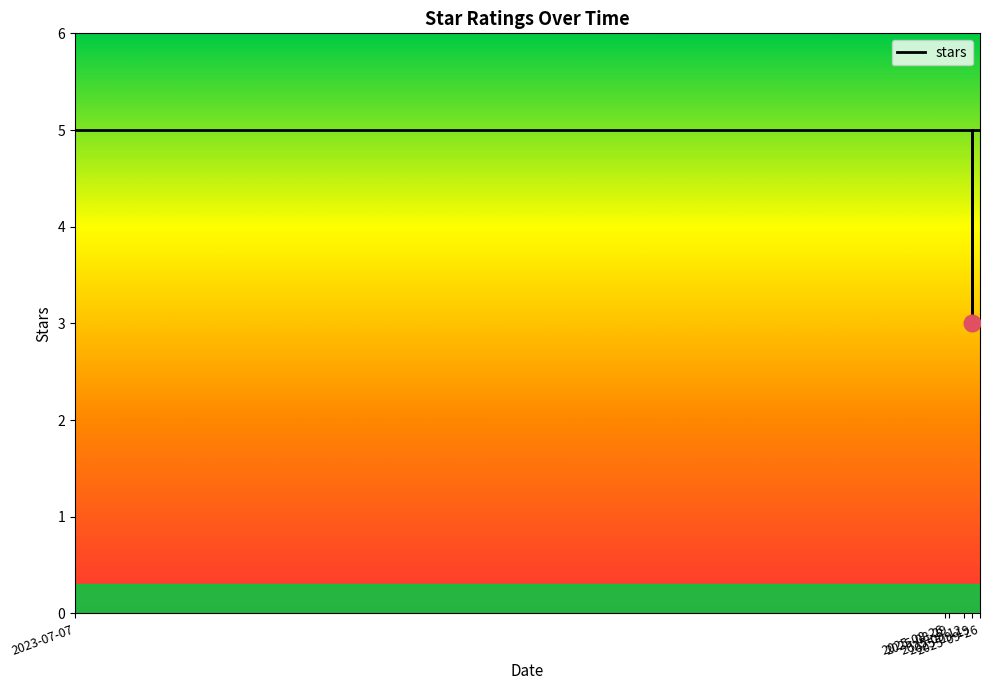

Is this an area chart (filled region under the line)?

No